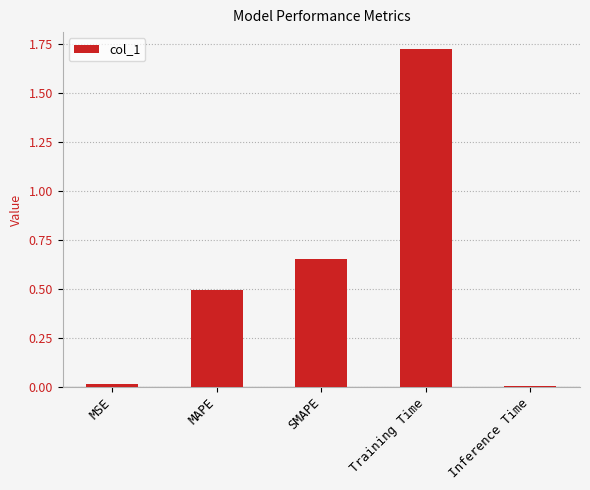

True or false: the data shows 2.4 at Training Time.

False